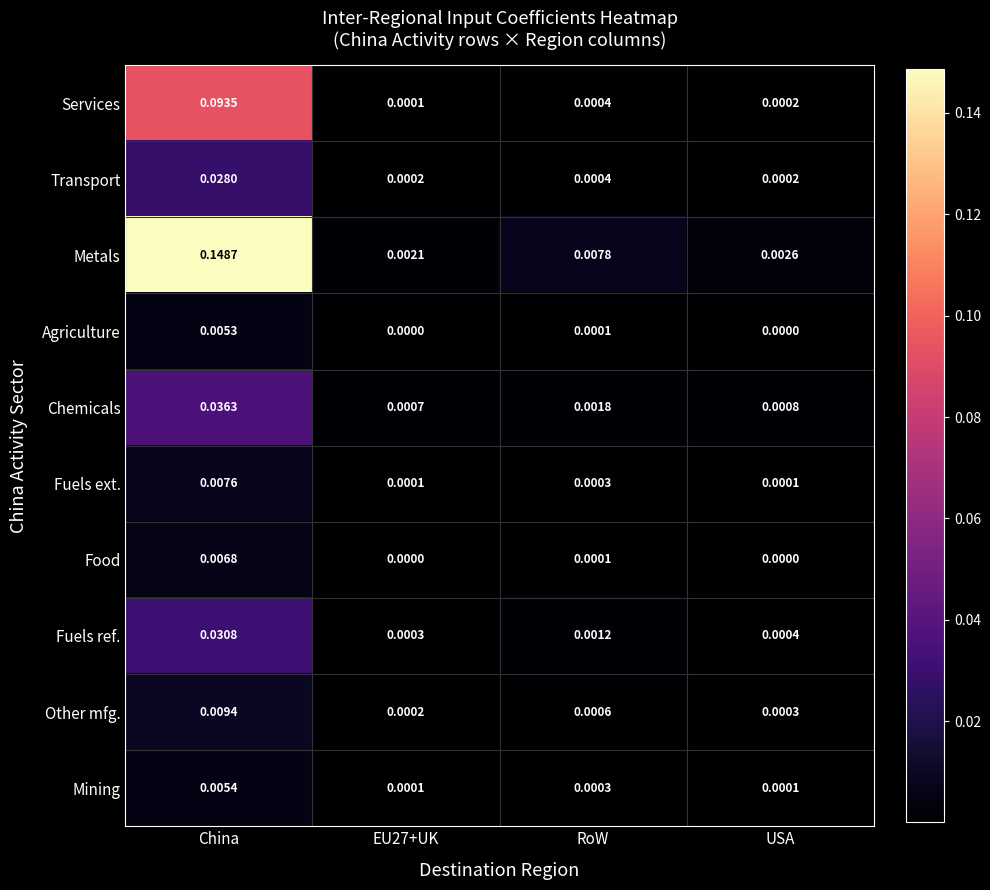

Which series has the widest spread of values?

Metals